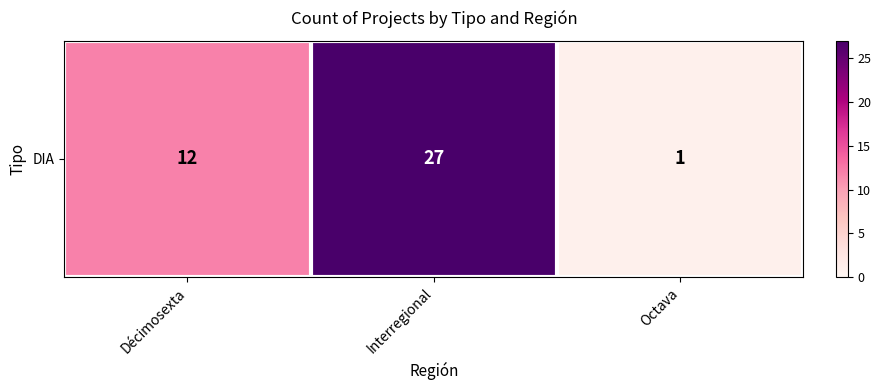

What is the greatest value displayed?

27